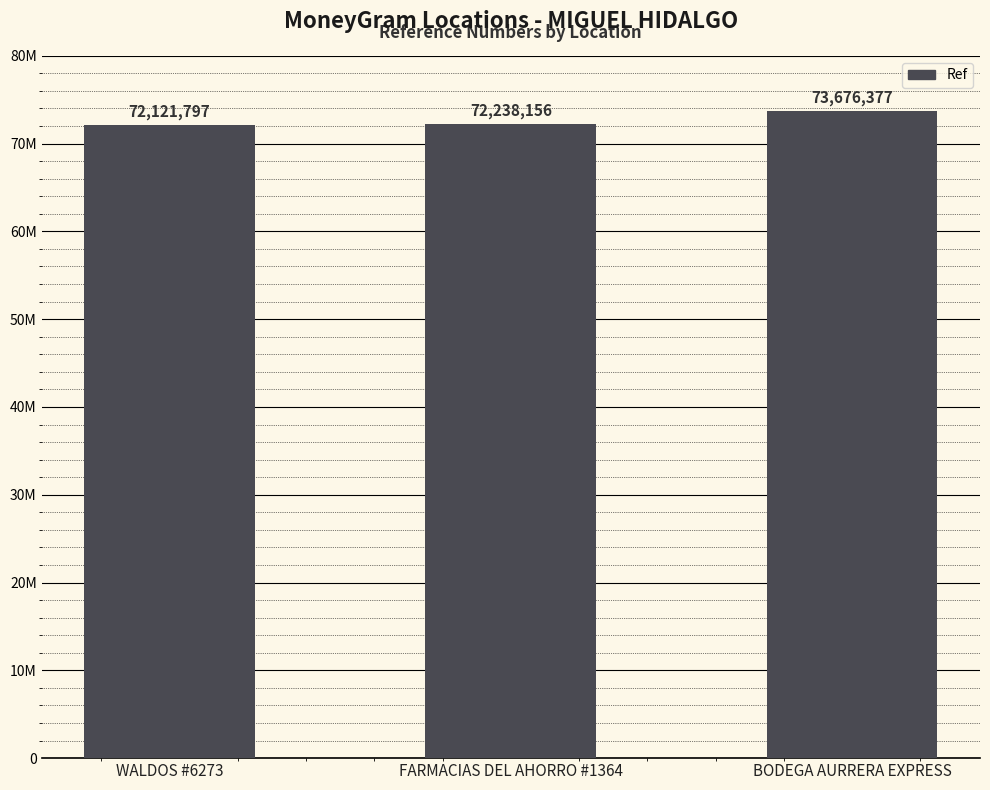

Are the bars horizontal?

No